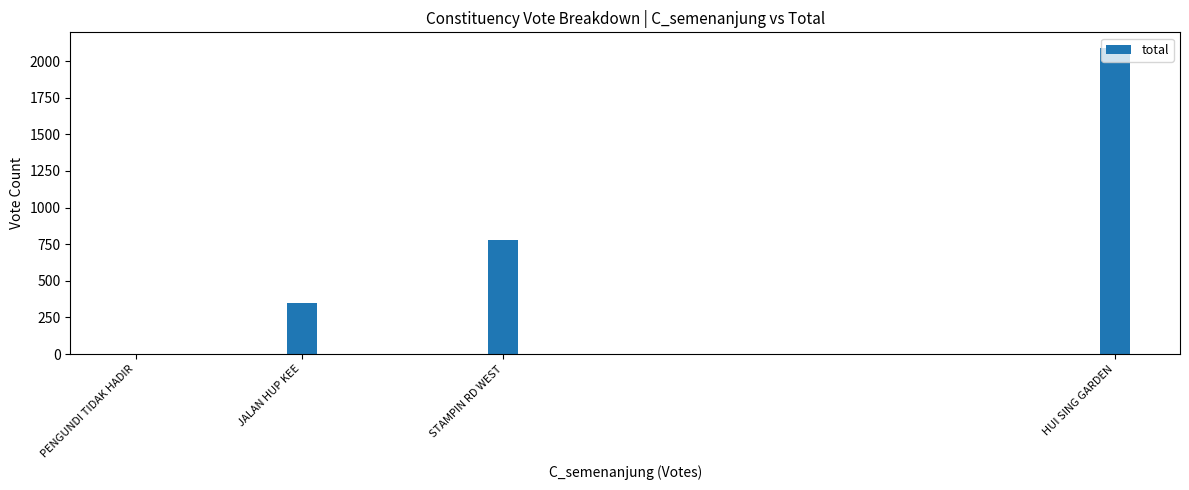

How many data points does each series have?

4